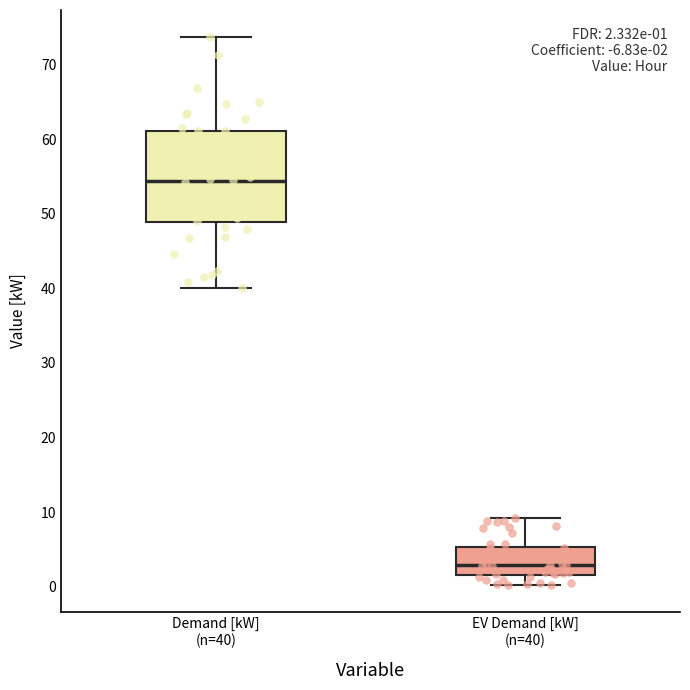

Which box's median line is the lowest?

EV Demand [kW] (n=40)